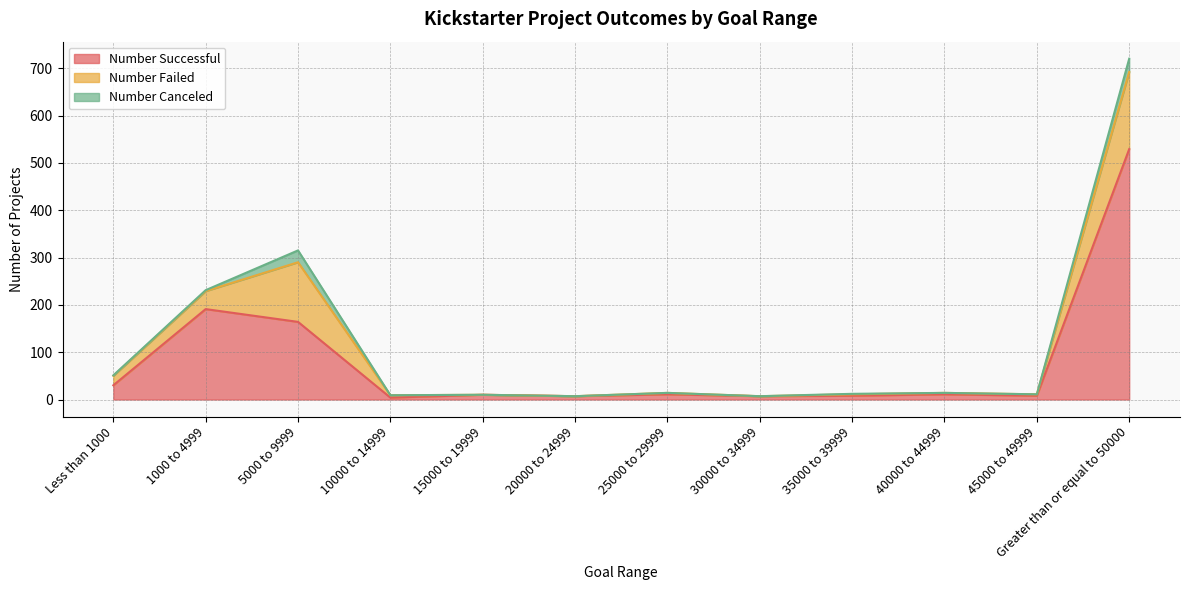

How many series are shown in this chart?

3